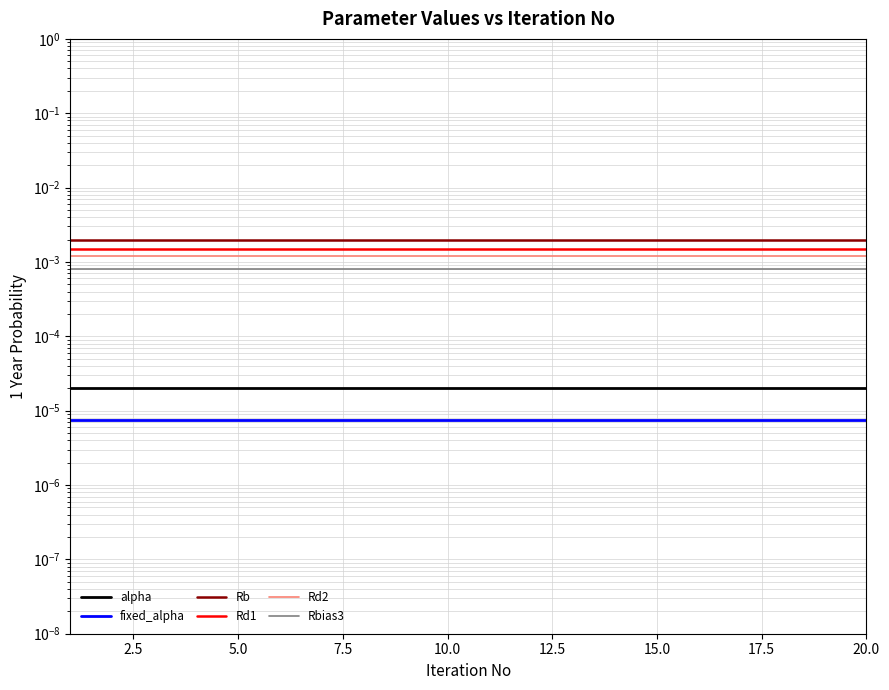

True or false: Rb has more than 1 interior local peaks.

False